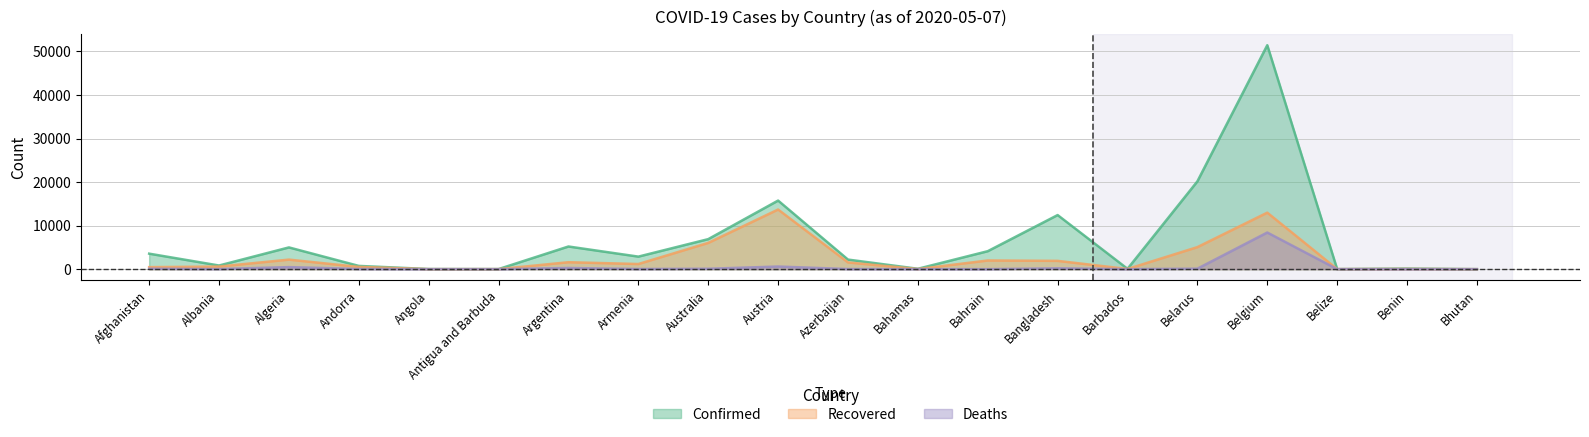

How many series are shown in this chart?

3